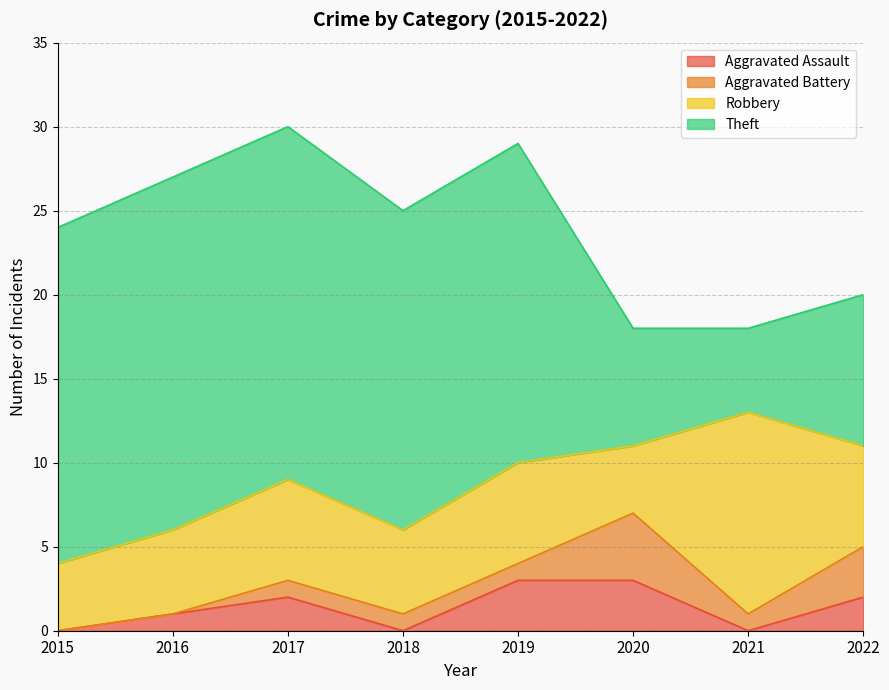

Which has a higher value, 2015 or 2022?

2022